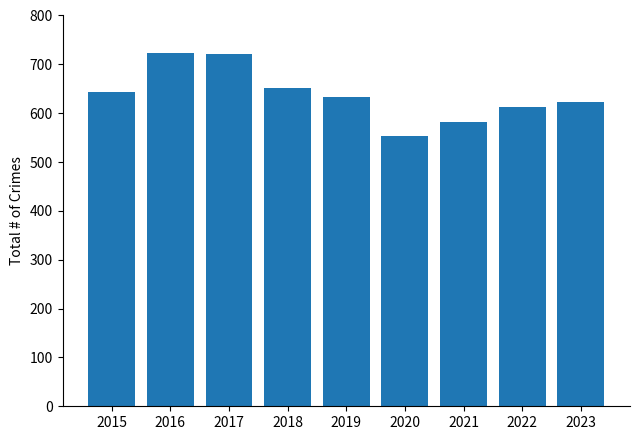

At which category does the chart reach its minimum across all series?

2020